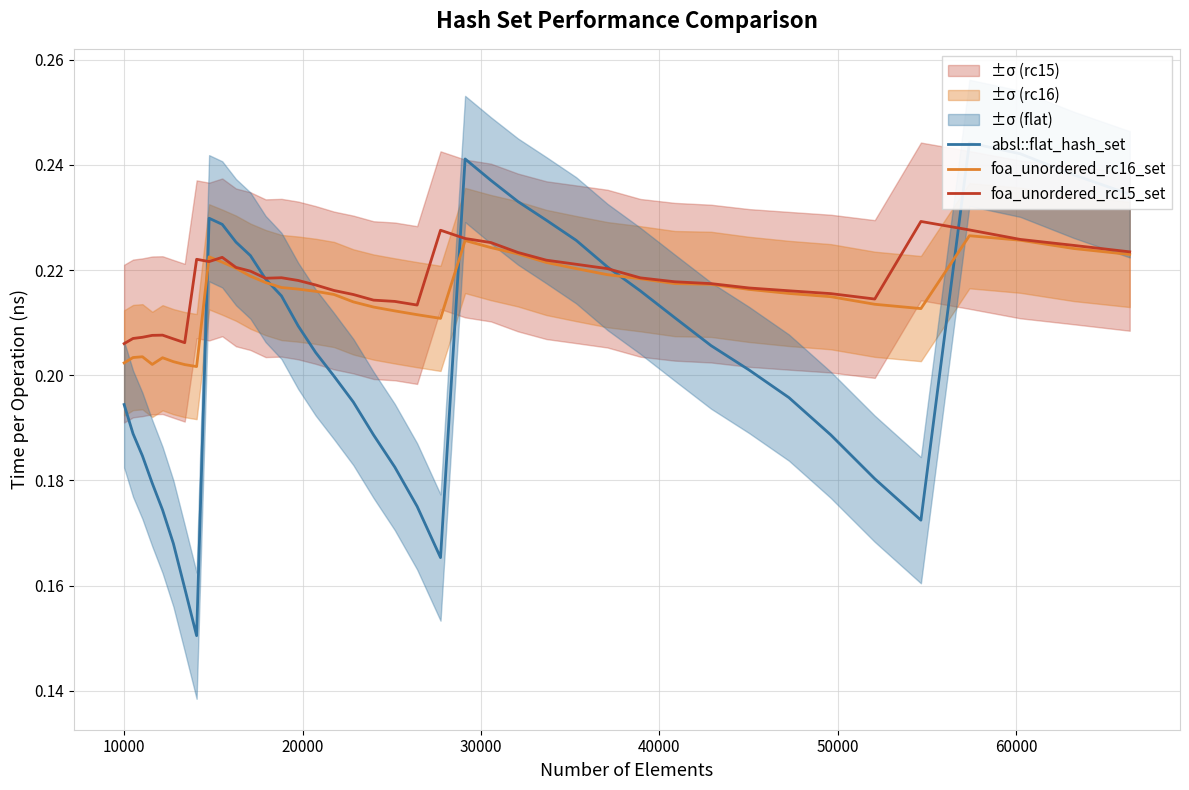

Which series ends up on top after the final intersection of foa_unordered_rc16_set and foa_unordered_rc15_set?

foa_unordered_rc15_set